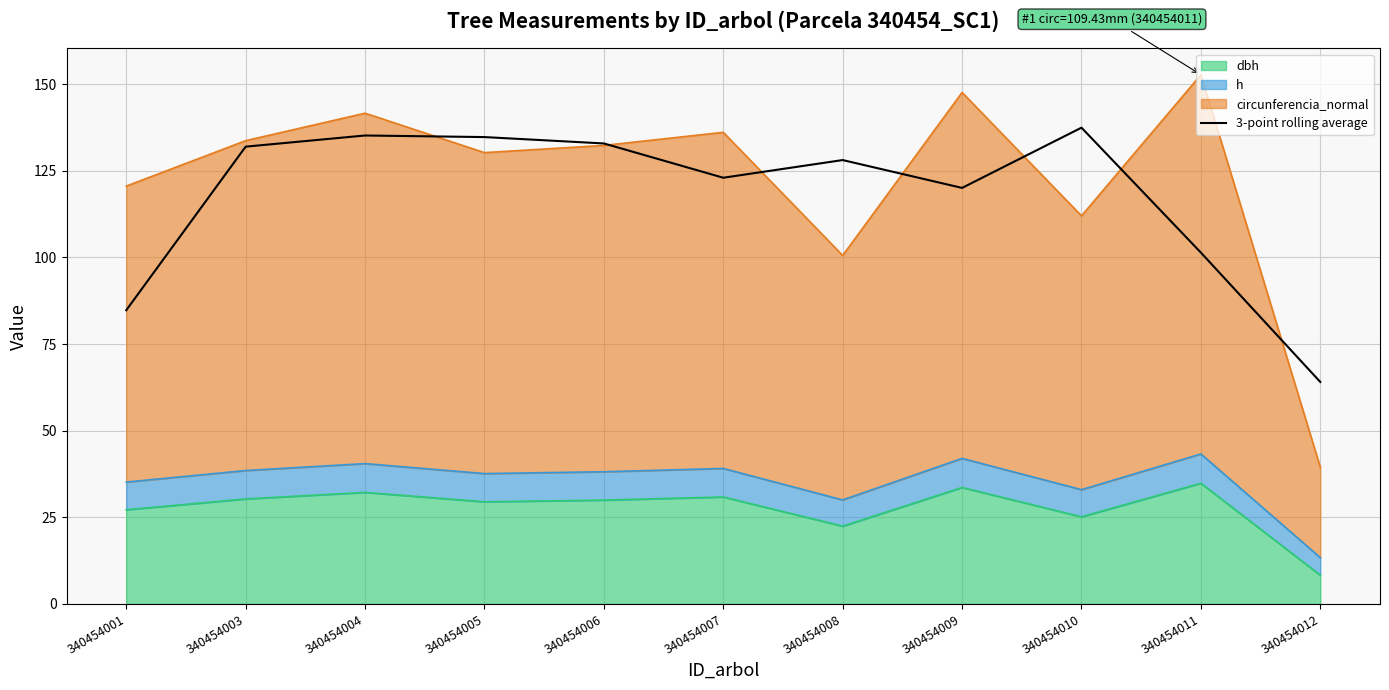

True or false: the data shows 78.5 at 340454007.

False